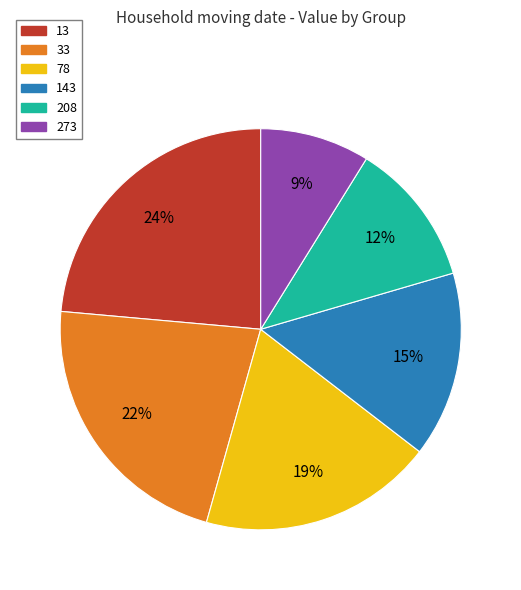

Which category has the smallest portion of the pie?

273